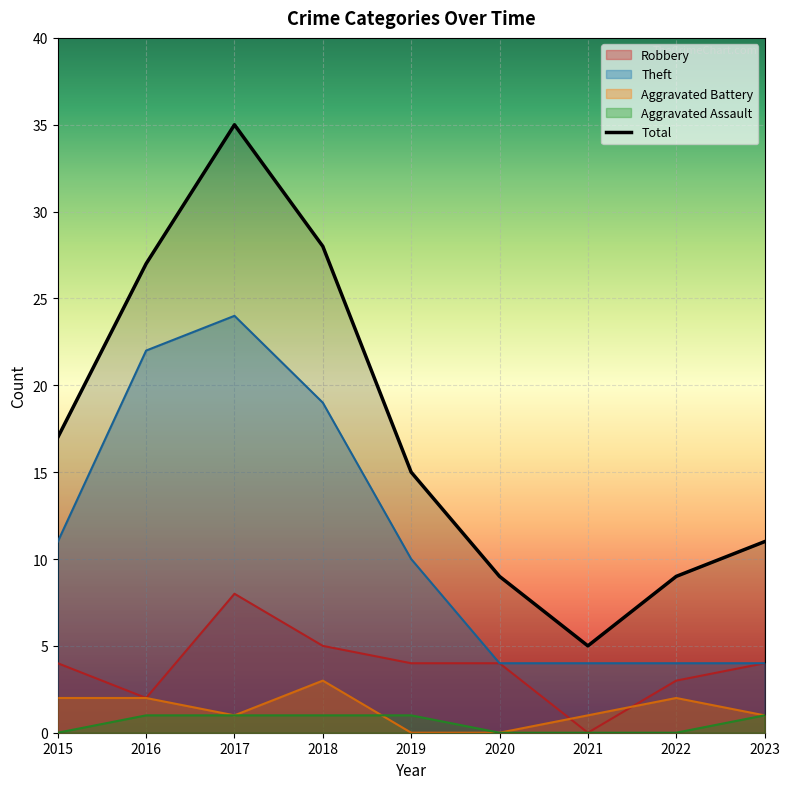

Reading left to right, list all the values displayed in this chart.

2015=17	2016=27	2017=35	2018=28	2019=15	2020=9	2021=5	2022=9	2023=11